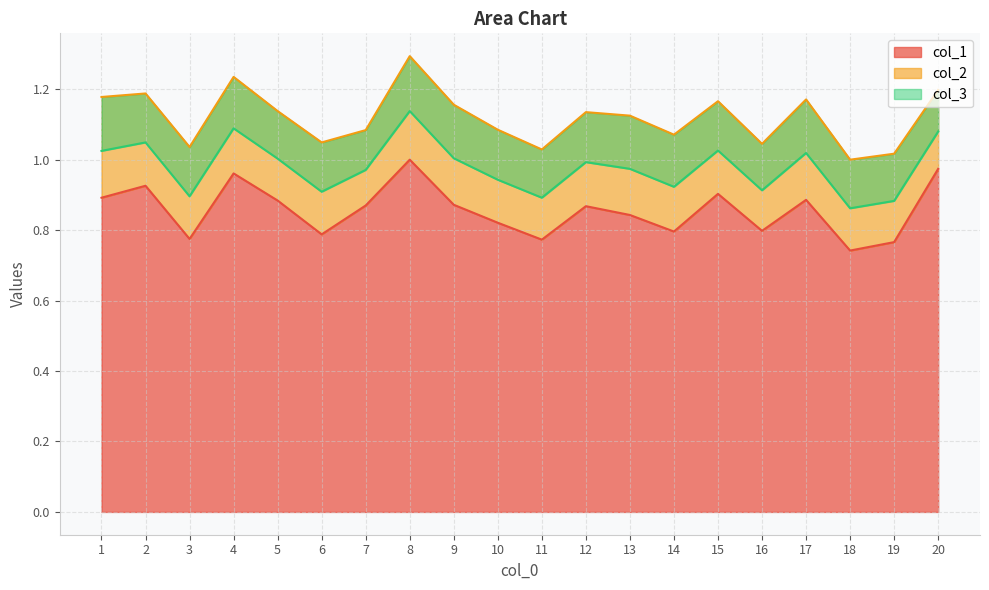

Is it true that col_1 equals 1.7 at 20?

False